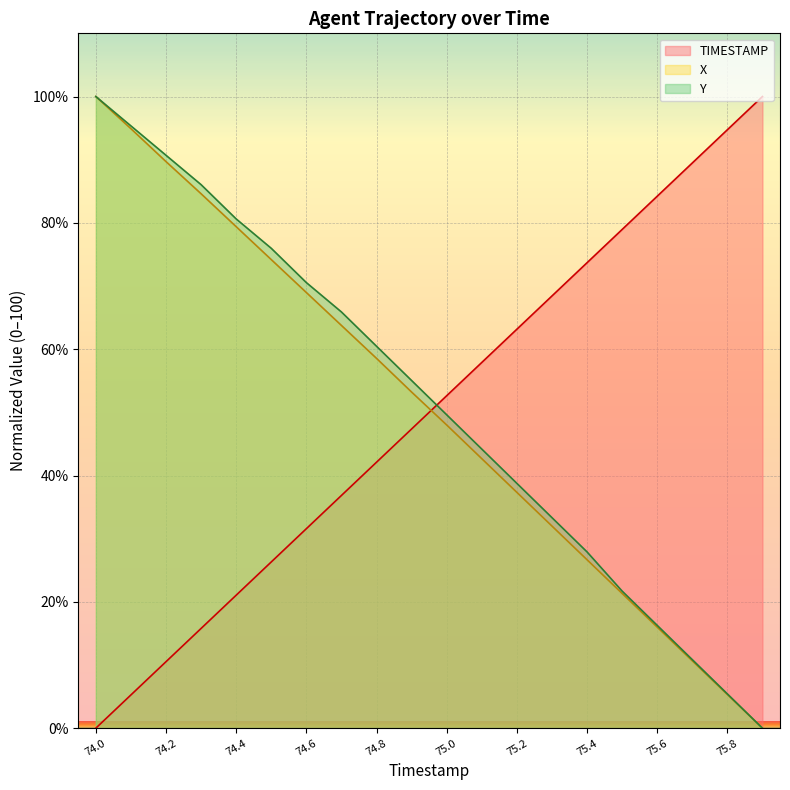

At how many categories does at least one series exceed 13?

20